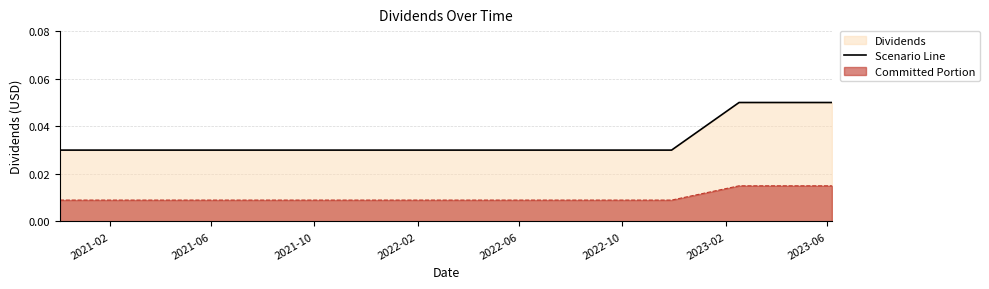

List the series in order of their peak value, highest first.

Scenario Line, Committed Portion